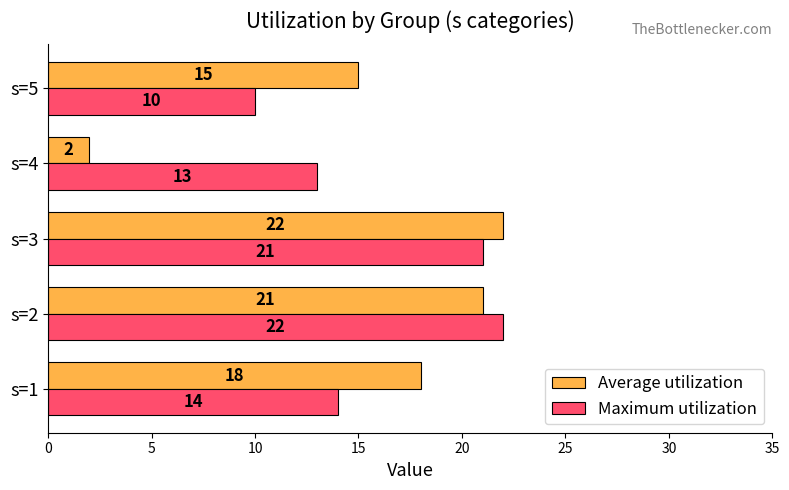

What is the total value across all series at s=5?

25